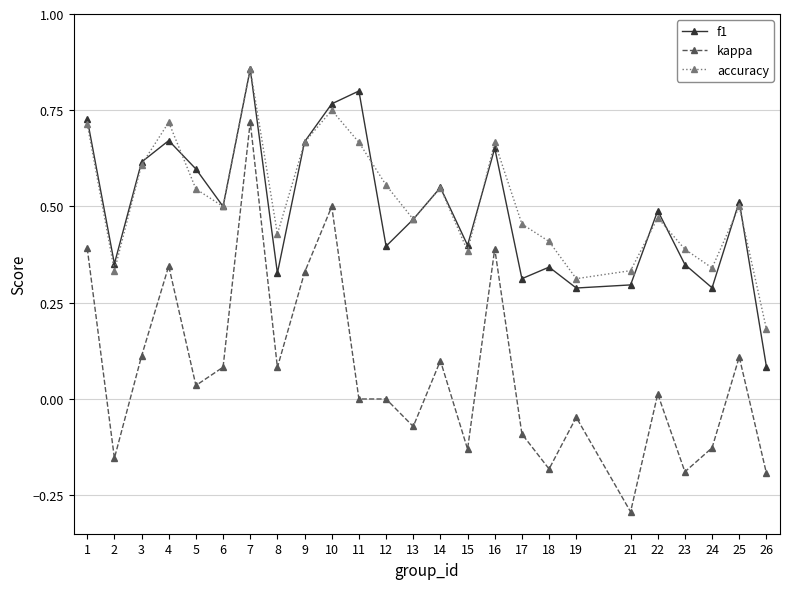

At how many categories does at least one series exceed 0?

25